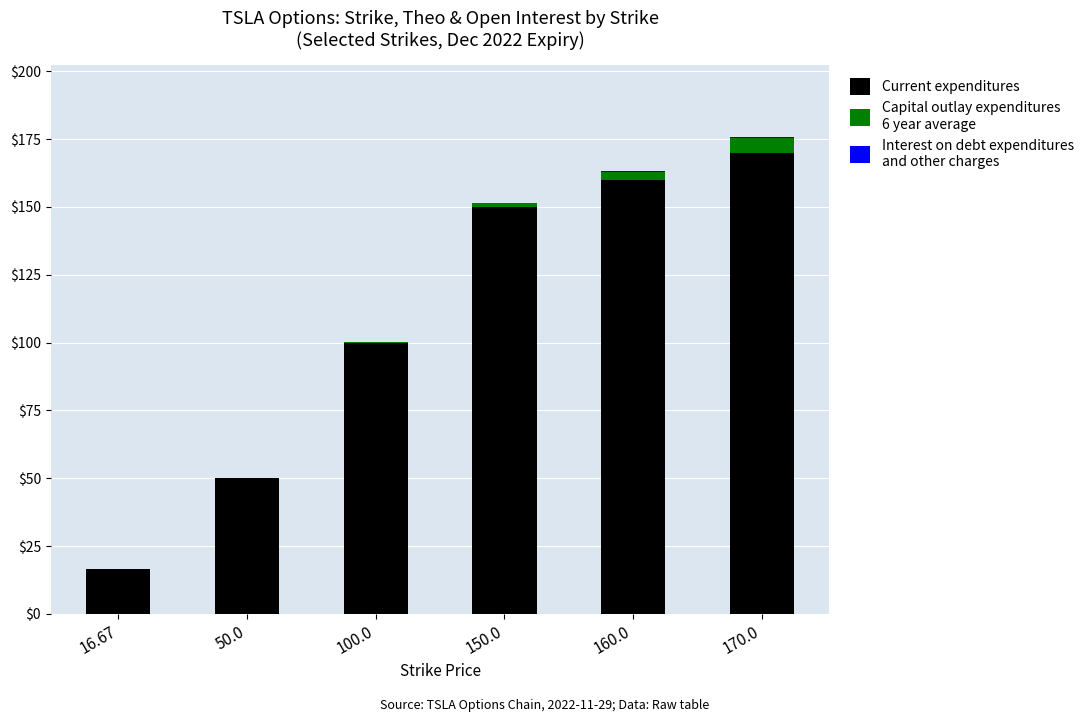

At which category is the sum across all series the highest?

170.0